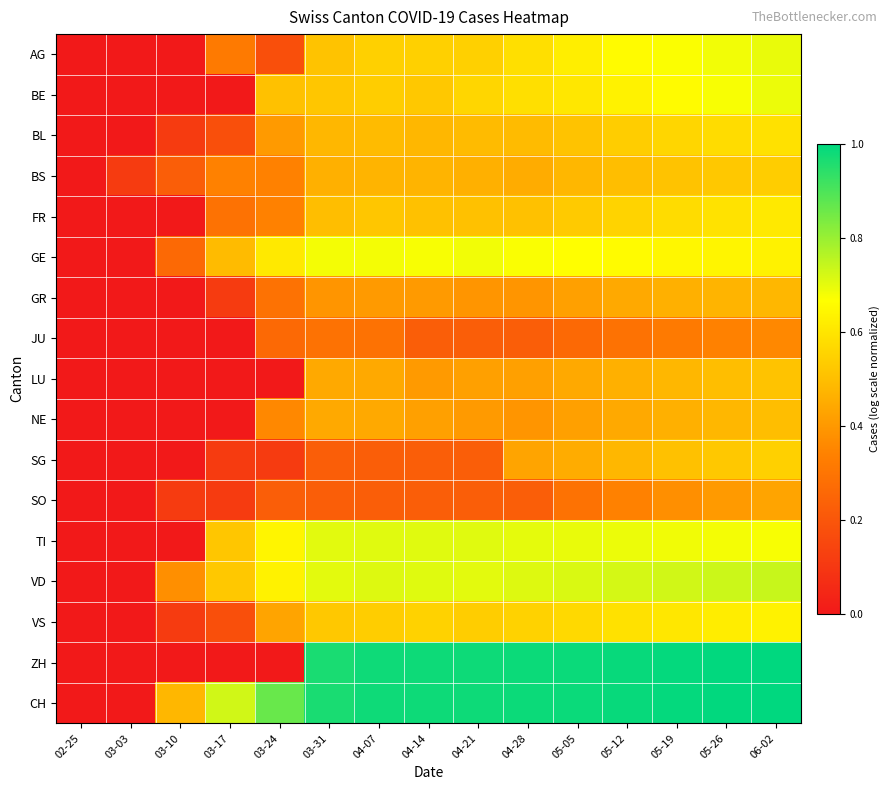

Reading right to left, extract all data points from this chart.

AG: 06-02=0.7	05-26=0.7	05-19=0.7	05-12=0.7	05-05=0.6	04-28=0.6	04-21=0.5	04-14=0.5	04-07=0.5	03-31=0.5	03-24=0.2	03-17=0.3	03-10=0.0	03-03=0.0	02-25=0.0
BE: 06-02=0.7	05-26=0.7	05-19=0.7	05-12=0.6	05-05=0.6	04-28=0.6	04-21=0.6	04-14=0.5	04-07=0.5	03-31=0.5	03-24=0.5	03-17=0.0	03-10=0.0	03-03=0.0	02-25=0.0
BL: 06-02=0.6	05-26=0.6	05-19=0.6	05-12=0.5	05-05=0.5	04-28=0.5	04-21=0.5	04-14=0.5	04-07=0.5	03-31=0.5	03-24=0.4	03-17=0.2	03-10=0.1	03-03=0.0	02-25=0.0
BS: 06-02=0.5	05-26=0.5	05-19=0.5	05-12=0.5	05-05=0.5	04-28=0.5	04-21=0.5	04-14=0.5	04-07=0.5	03-31=0.5	03-24=0.3	03-17=0.3	03-10=0.2	03-03=0.1	02-25=0.0
FR: 06-02=0.6	05-26=0.6	05-19=0.6	05-12=0.6	05-05=0.5	04-28=0.5	04-21=0.5	04-14=0.5	04-07=0.5	03-31=0.5	03-24=0.3	03-17=0.3	03-10=0.0	03-03=0.0	02-25=0.0
GE: 06-02=0.6	05-26=0.6	05-19=0.6	05-12=0.7	05-05=0.7	04-28=0.7	04-21=0.7	04-14=0.7	04-07=0.7	03-31=0.7	03-24=0.6	03-17=0.5	03-10=0.3	03-03=0.0	02-25=0.0
GR: 06-02=0.5	05-26=0.5	05-19=0.5	05-12=0.4	05-05=0.4	04-28=0.4	04-21=0.4	04-14=0.4	04-07=0.4	03-31=0.4	03-24=0.3	03-17=0.1	03-10=0.0	03-03=0.0	02-25=0.0
JU: 06-02=0.4	05-26=0.3	05-19=0.3	05-12=0.3	05-05=0.3	04-28=0.2	04-21=0.2	04-14=0.2	04-07=0.3	03-31=0.3	03-24=0.3	03-17=0.0	03-10=0.0	03-03=0.0	02-25=0.0
LU: 06-02=0.5	05-26=0.5	05-19=0.5	05-12=0.5	05-05=0.4	04-28=0.4	04-21=0.4	04-14=0.4	04-07=0.4	03-31=0.4	03-24=0.0	03-17=0.0	03-10=0.0	03-03=0.0	02-25=0.0
NE: 06-02=0.5	05-26=0.5	05-19=0.5	05-12=0.4	05-05=0.4	04-28=0.4	04-21=0.4	04-14=0.4	04-07=0.4	03-31=0.4	03-24=0.4	03-17=0.0	03-10=0.0	03-03=0.0	02-25=0.0
SG: 06-02=0.5	05-26=0.5	05-19=0.5	05-12=0.5	05-05=0.5	04-28=0.4	04-21=0.2	04-14=0.2	04-07=0.2	03-31=0.2	03-24=0.1	03-17=0.1	03-10=0.0	03-03=0.0	02-25=0.0
SO: 06-02=0.4	05-26=0.4	05-19=0.4	05-12=0.3	05-05=0.3	04-28=0.2	04-21=0.2	04-14=0.2	04-07=0.2	03-31=0.2	03-24=0.2	03-17=0.1	03-10=0.1	03-03=0.0	02-25=0.0
TI: 06-02=0.7	05-26=0.7	05-19=0.7	05-12=0.7	05-05=0.7	04-28=0.7	04-21=0.7	04-14=0.7	04-07=0.7	03-31=0.7	03-24=0.6	03-17=0.5	03-10=0.0	03-03=0.0	02-25=0.0
VD: 06-02=0.7	05-26=0.7	05-19=0.7	05-12=0.7	05-05=0.7	04-28=0.7	04-21=0.7	04-14=0.7	04-07=0.7	03-31=0.7	03-24=0.6	03-17=0.5	03-10=0.4	03-03=0.0	02-25=0.0
VS: 06-02=0.6	05-26=0.6	05-19=0.6	05-12=0.6	05-05=0.6	04-28=0.5	04-21=0.5	04-14=0.5	04-07=0.5	03-31=0.5	03-24=0.4	03-17=0.2	03-10=0.1	03-03=0.0	02-25=0.0
ZH: 06-02=1.0	05-26=1.0	05-19=1.0	05-12=1.0	05-05=1.0	04-28=1.0	04-21=1.0	04-14=1.0	04-07=1.0	03-31=1.0	03-24=0.0	03-17=0.0	03-10=0.0	03-03=0.0	02-25=0.0
CH: 06-02=1.0	05-26=1.0	05-19=1.0	05-12=1.0	05-05=1.0	04-28=1.0	04-21=1.0	04-14=1.0	04-07=1.0	03-31=1.0	03-24=0.9	03-17=0.7	03-10=0.5	03-03=0.0	02-25=0.0